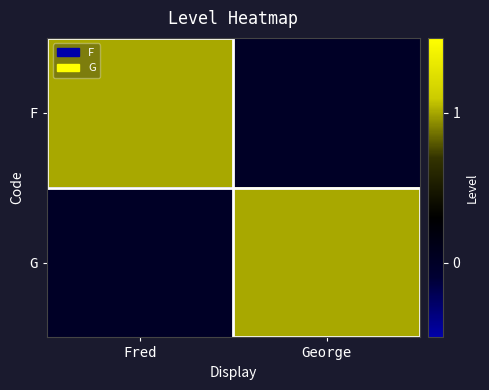

Rank the series at Fred from highest to lowest value.

F, G